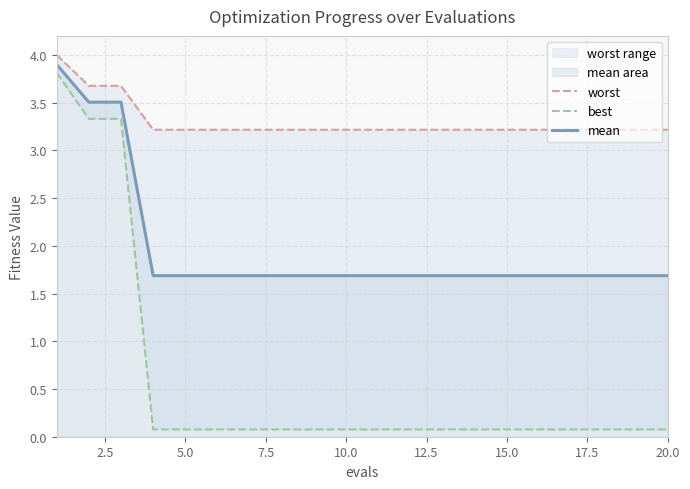

Which label corresponds to the largest value in the chart?

1